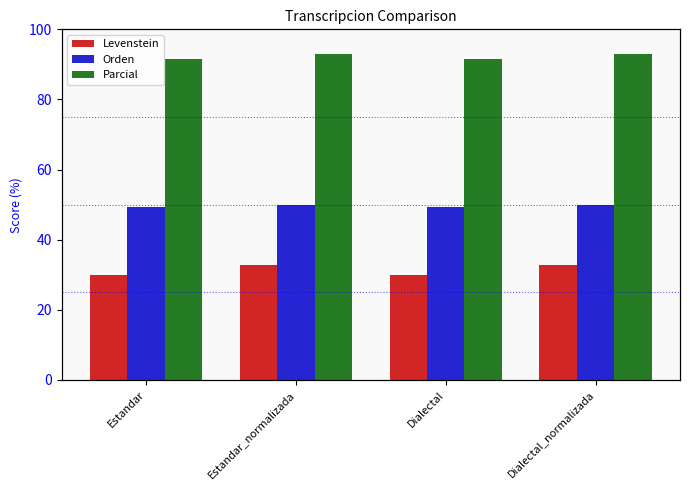

Reading left to right, list all the values displayed in this chart.

Levenstein: 29.8	32.7	29.8	32.7
Orden: 49.3	49.8	49.3	49.8
Parcial: 91.7	93.1	91.7	93.1